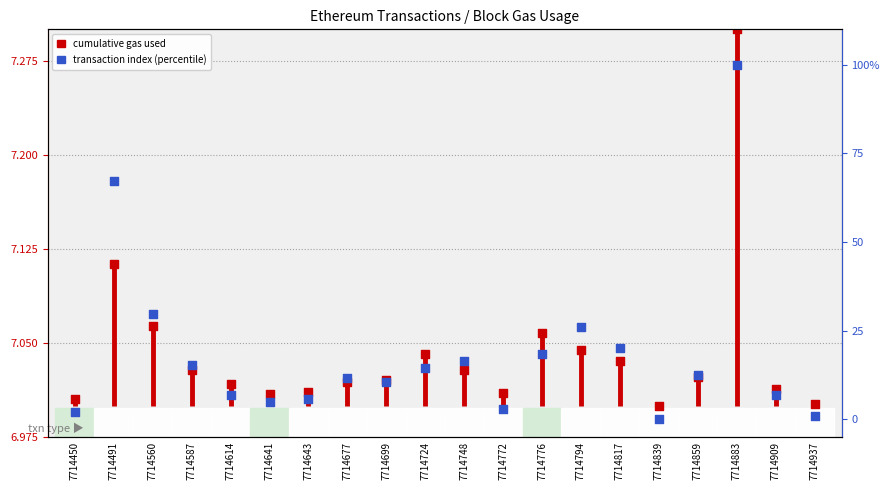

What are all the series names shown in the legend?

cumulativeGasUsed, transactionIndex